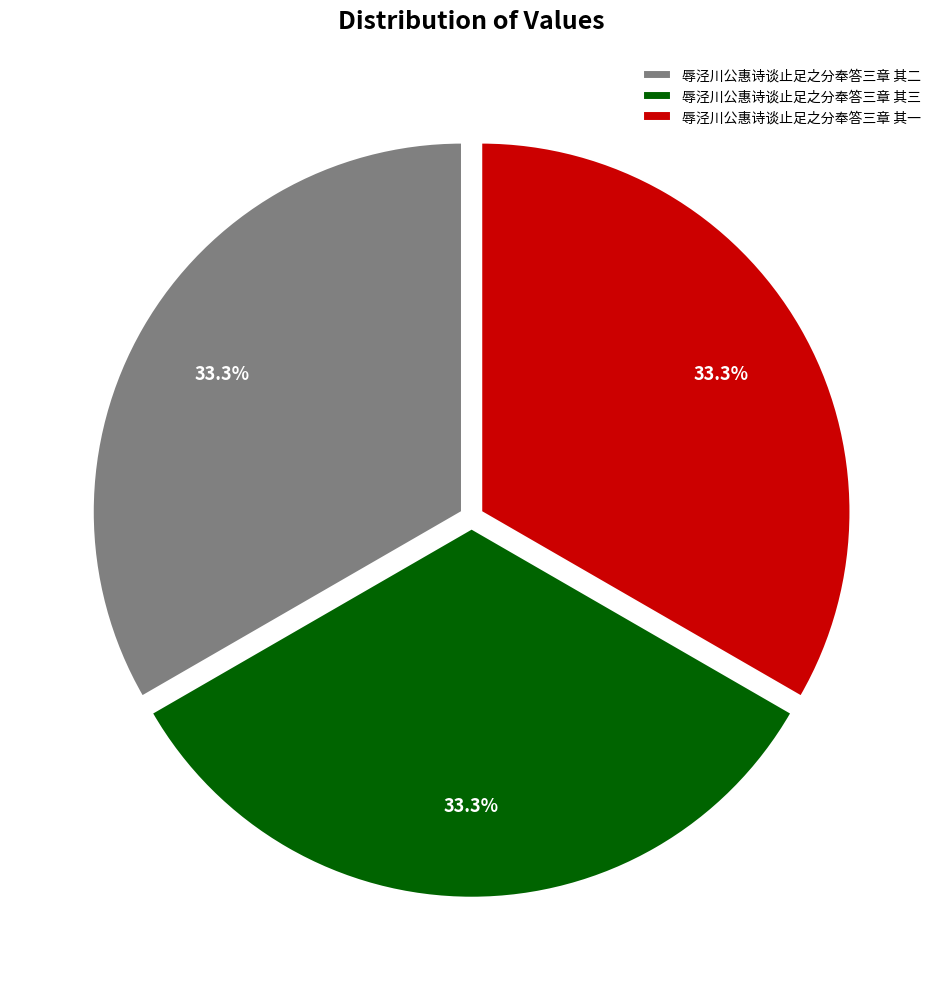

To the nearest percent, what portion does 辱泾川公惠诗谈止足之分奉答三章 其二 represent?

33%